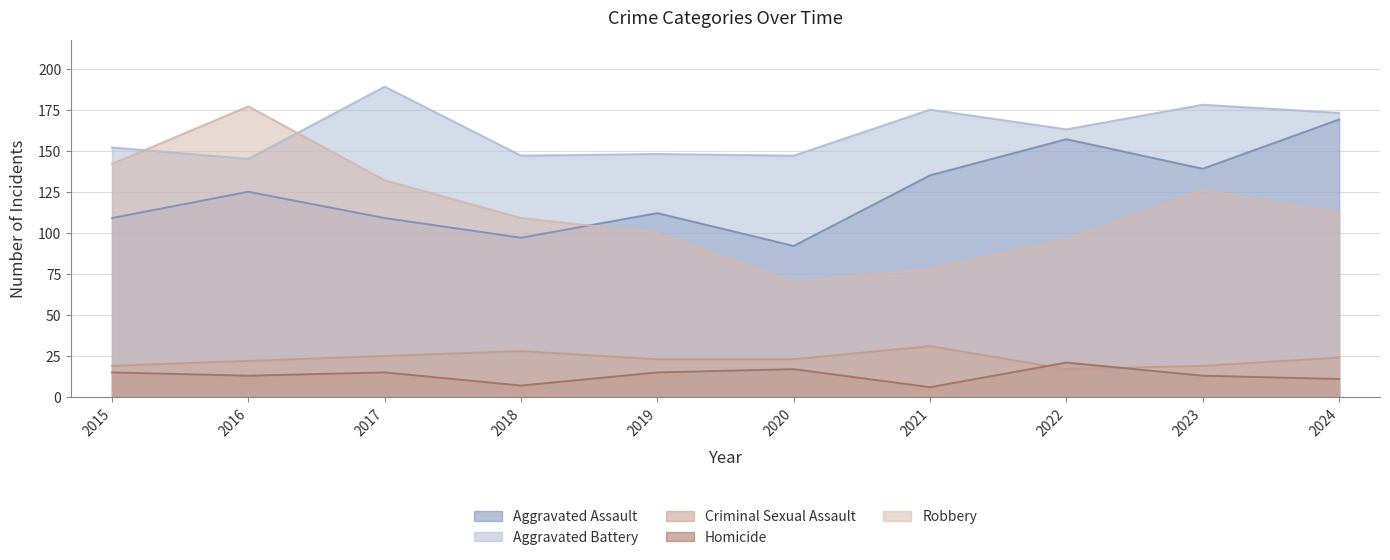

What is the difference between the Homicide values at 2024 and 2018?

4